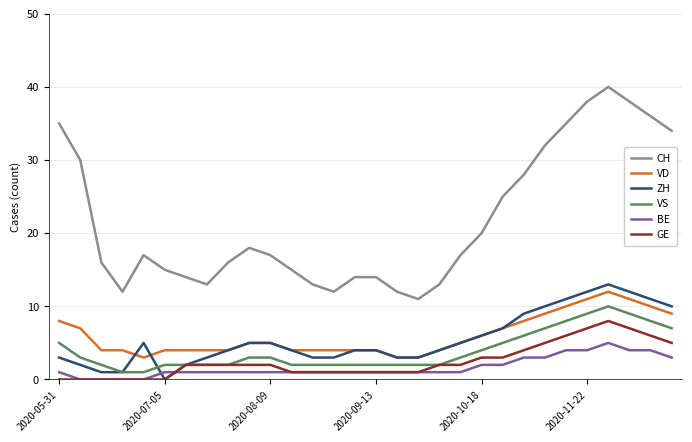

What is the average value of the BE series?

2